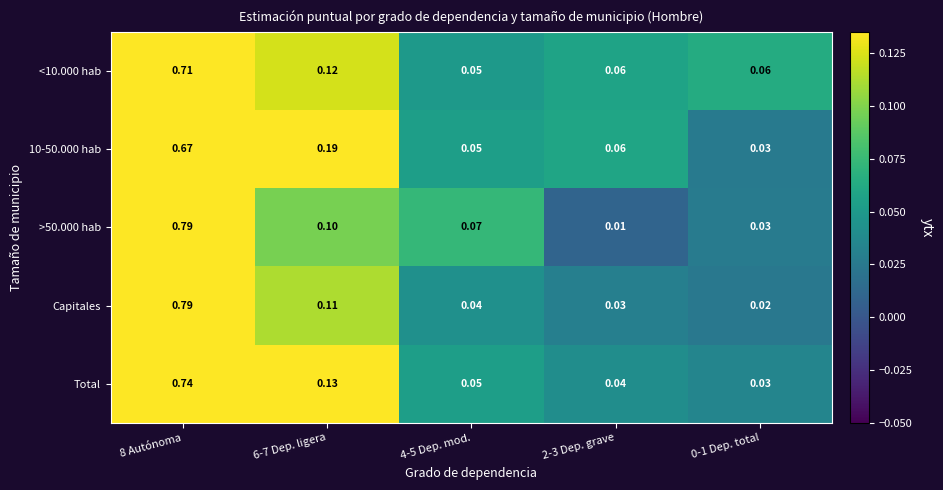

Which series changed the most between 8 Autónoma and 0-1 Dep. total?

Capitales